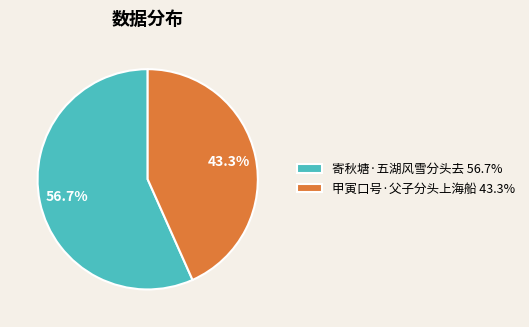

Does 寄秋塘·五湖风雪分头去 account for over 50% of the chart?

Yes